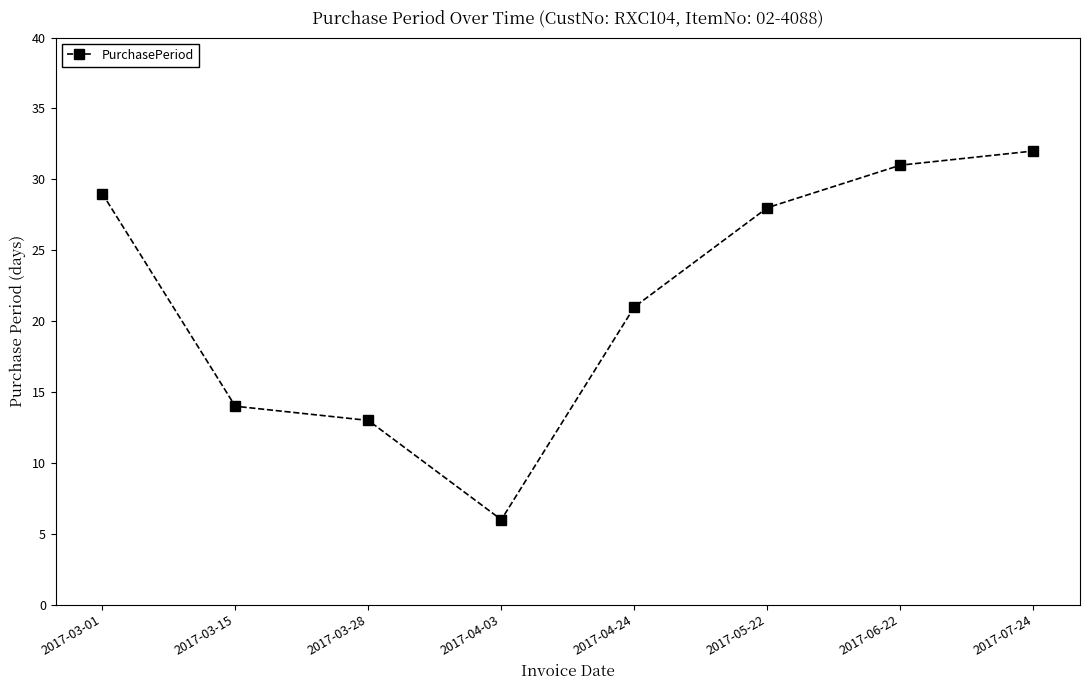

Approximately how many times larger is the value at 2017-03-28 compared to 2017-03-01?

0.4